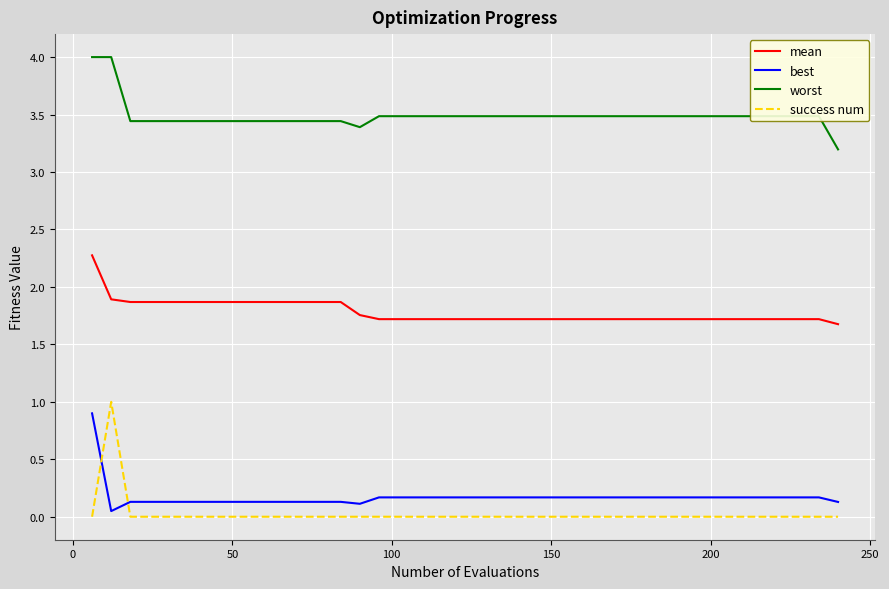

How many lines are shown in the chart?

4